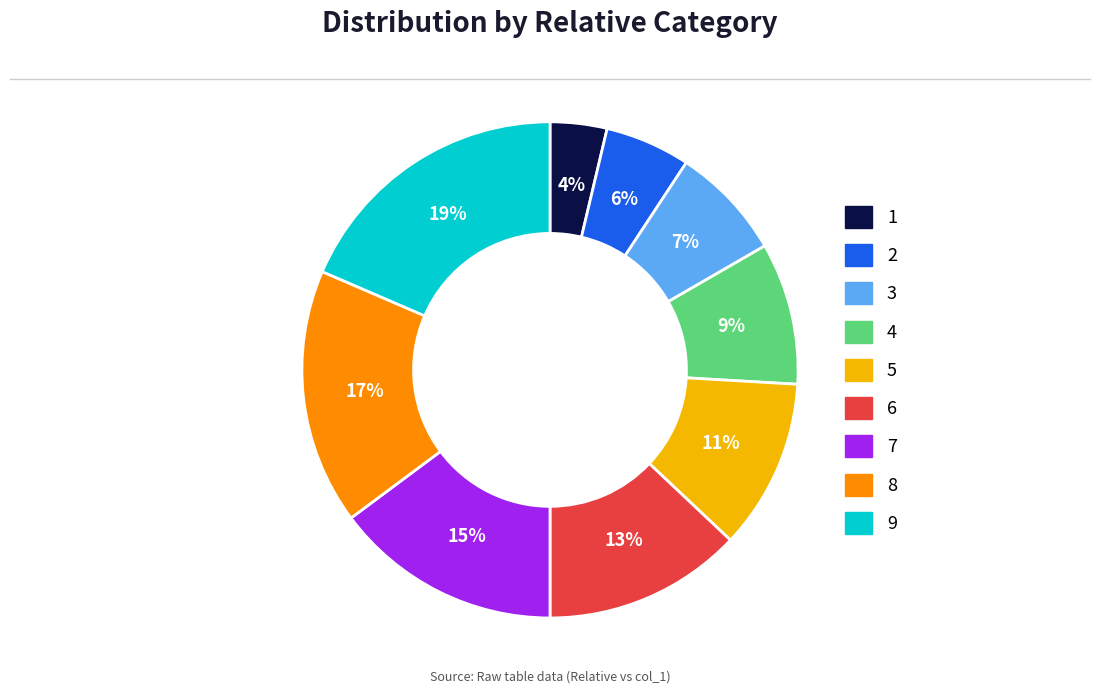

Which category has the smallest portion of the pie?

1